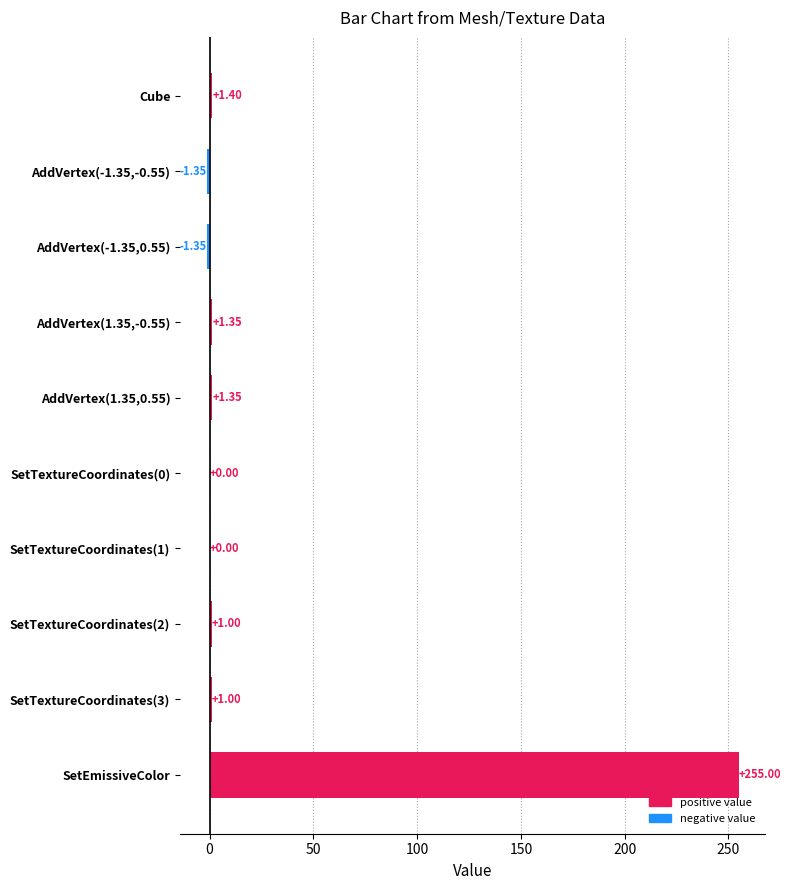

Count the number of categories in the chart.

10